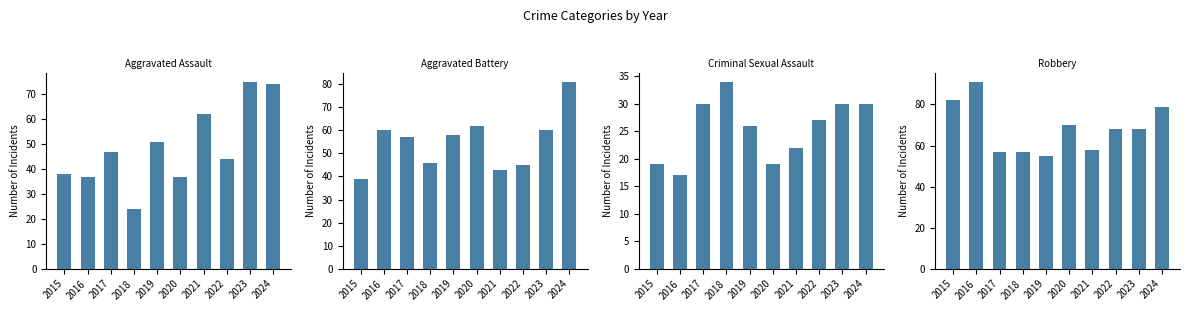

Is it true that Aggravated Assault equals 117 at 2024?

False